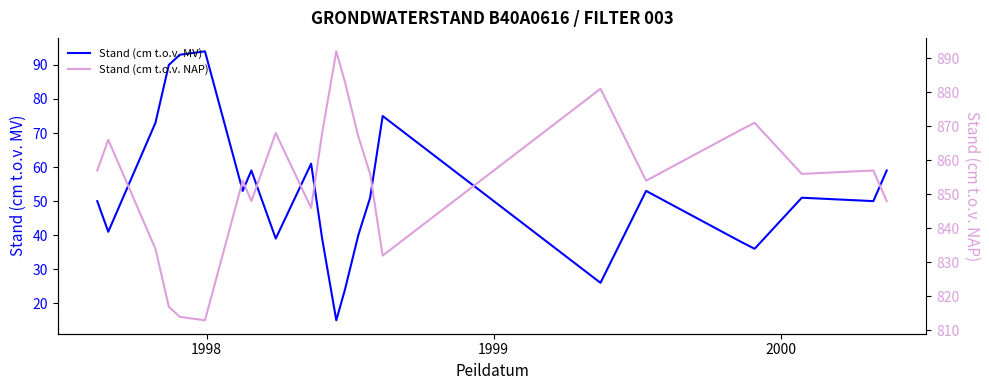

The Stand (cm t.o.v. NAP) series shows 180 at 14. True or false?

False